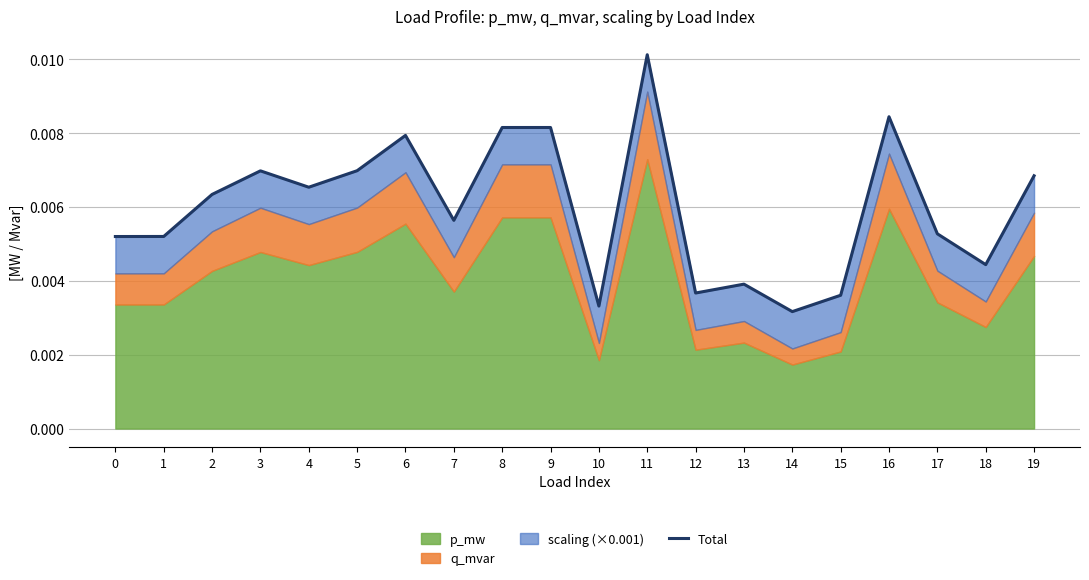

Which label corresponds to the smallest value in the chart?

14